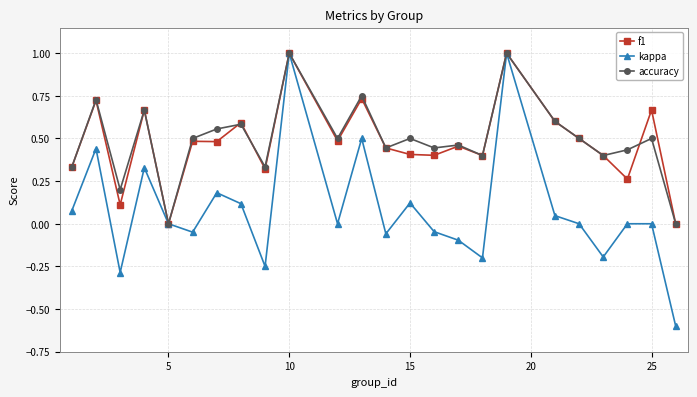

Which series has the widest spread of values?

kappa